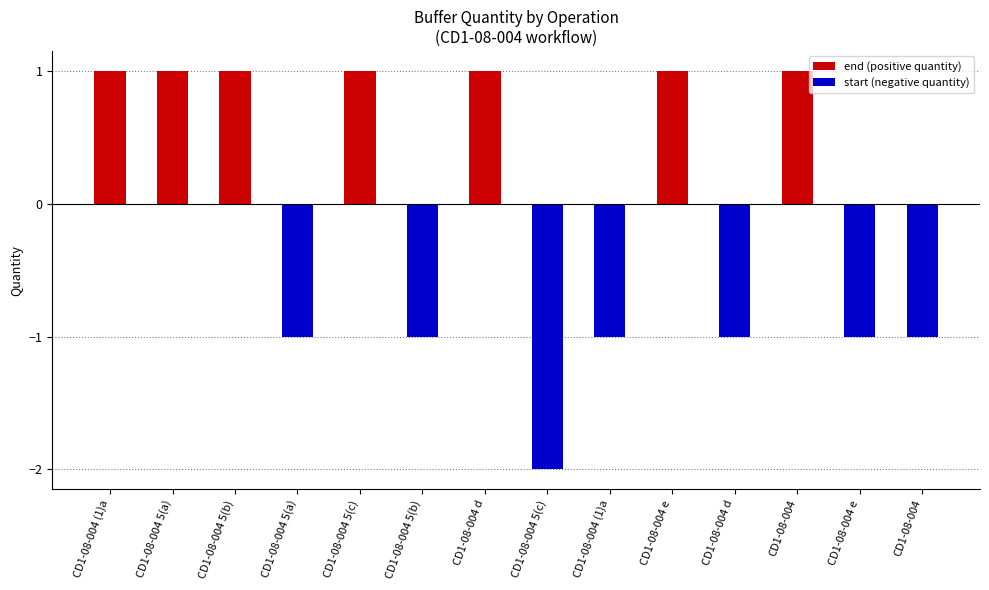

What is the difference between the maximum and minimum values in the end (positive quantity) series?

1